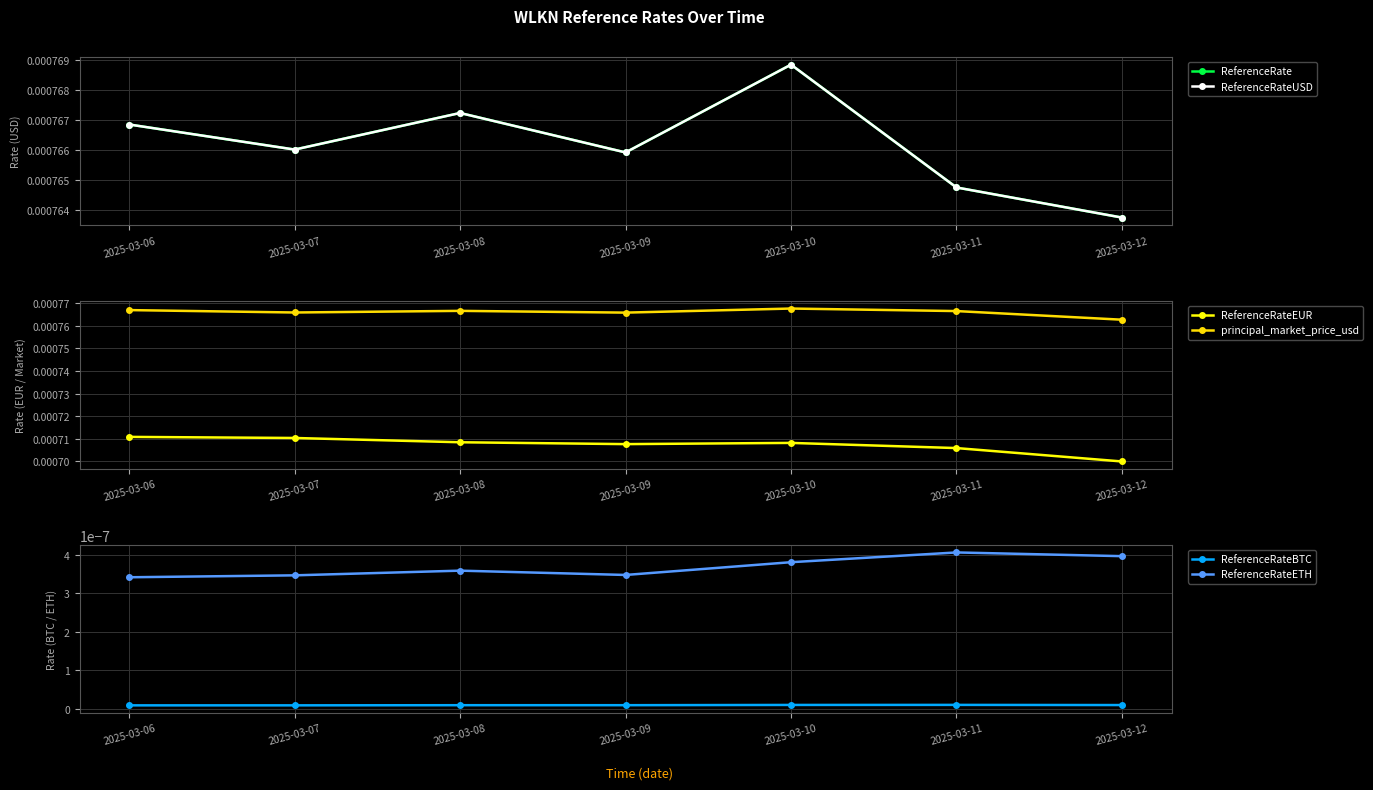

Count the number of categories in the chart.

7